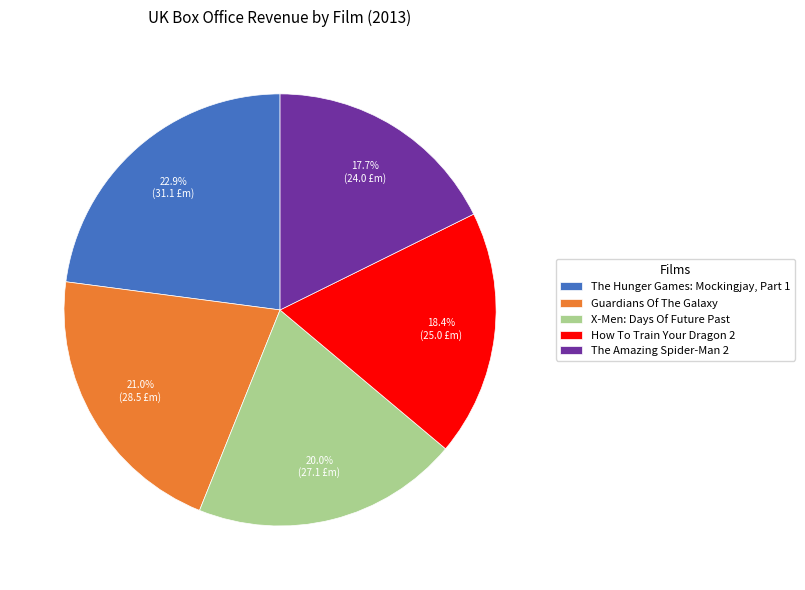

The The Hunger Games: Mockingjay, Part 1 slice represents 11% of the pie. True or false?

False